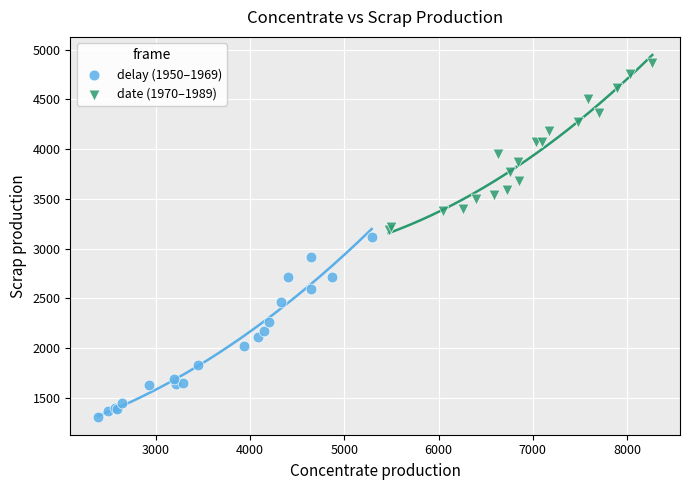

What are all the series names shown in the legend?

delay (1950–1969), date (1970–1989)